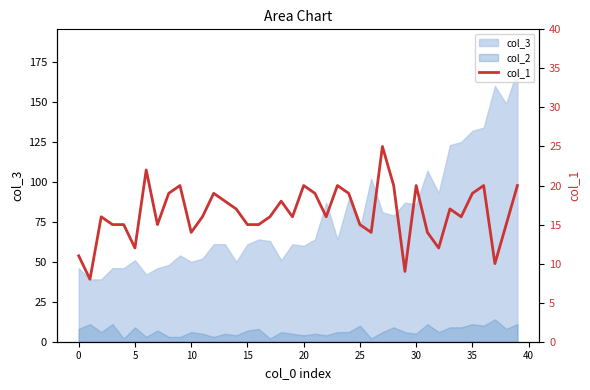

Is it true that the value at 11 is 27?

False